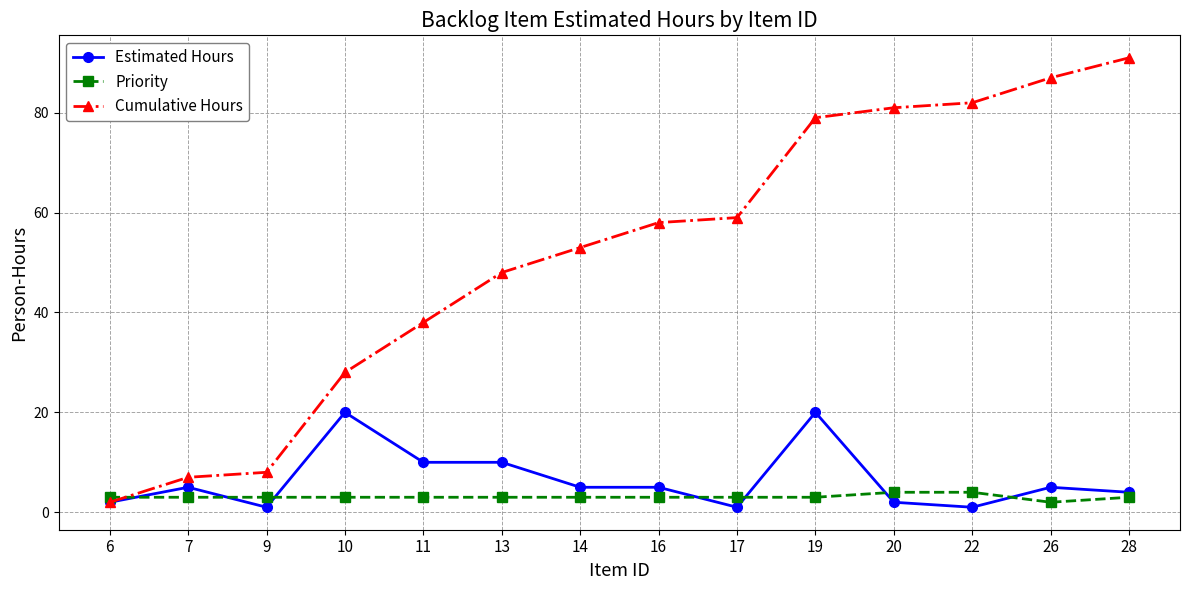

At how many categories does at least one series exceed 5?

13